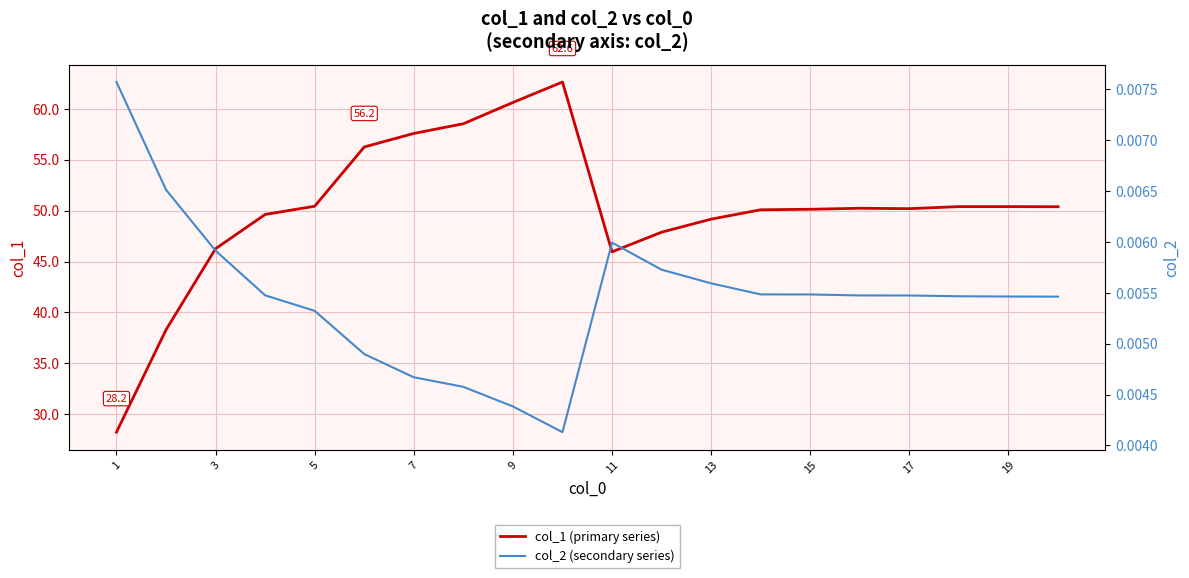

The value of col_1 (primary series) at 1 is 7.0. True or false?

False